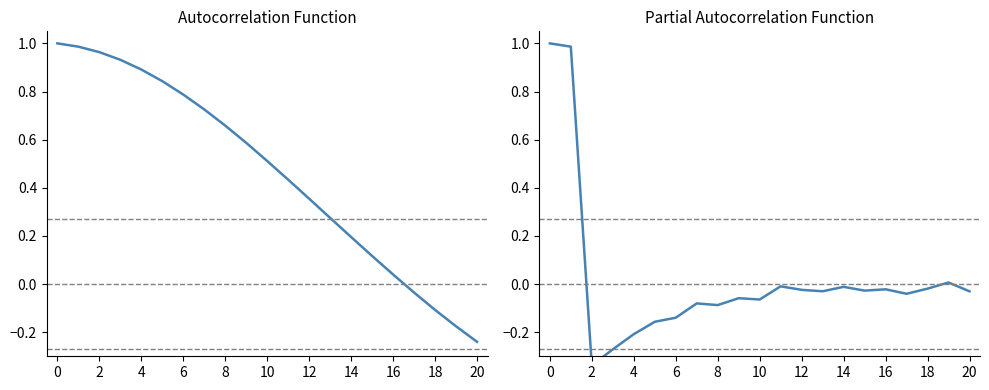

What is the label of the 2nd point from the right?

19